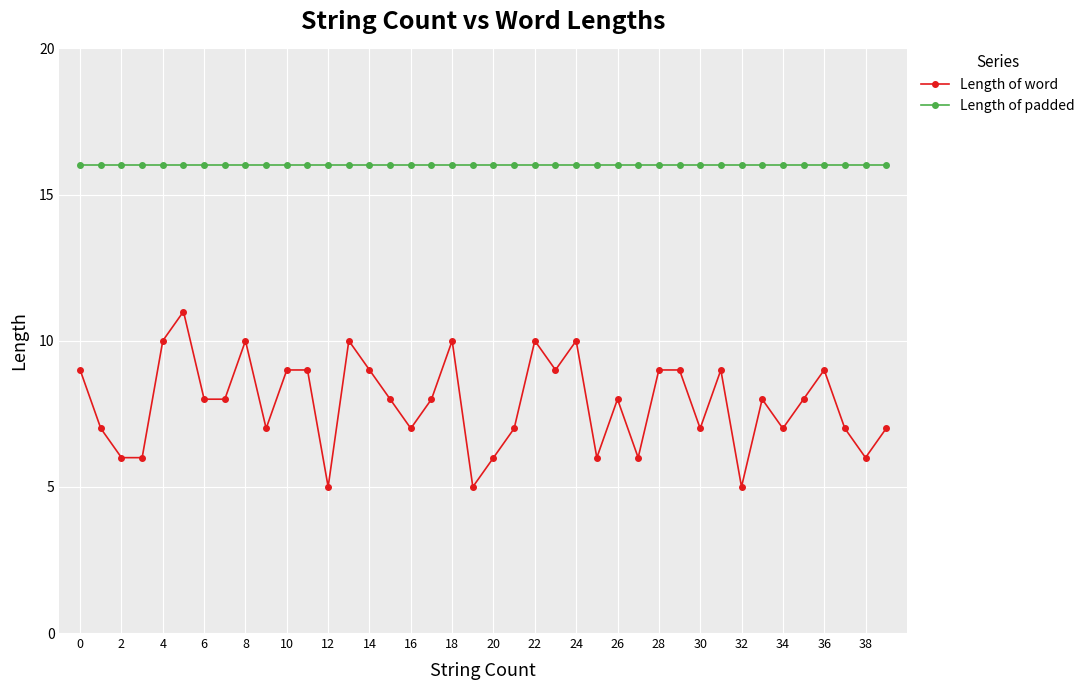

Reading right to left, transcribe all the data shown in this chart.

Length of word: 7	6	7	9	8	7	8	5	9	7	9	9	6	8	6	10	9	10	7	6	5	10	8	7	8	9	10	5	9	9	7	10	8	8	11	10	6	6	7	9
Length of padded: 16	16	16	16	16	16	16	16	16	16	16	16	16	16	16	16	16	16	16	16	16	16	16	16	16	16	16	16	16	16	16	16	16	16	16	16	16	16	16	16